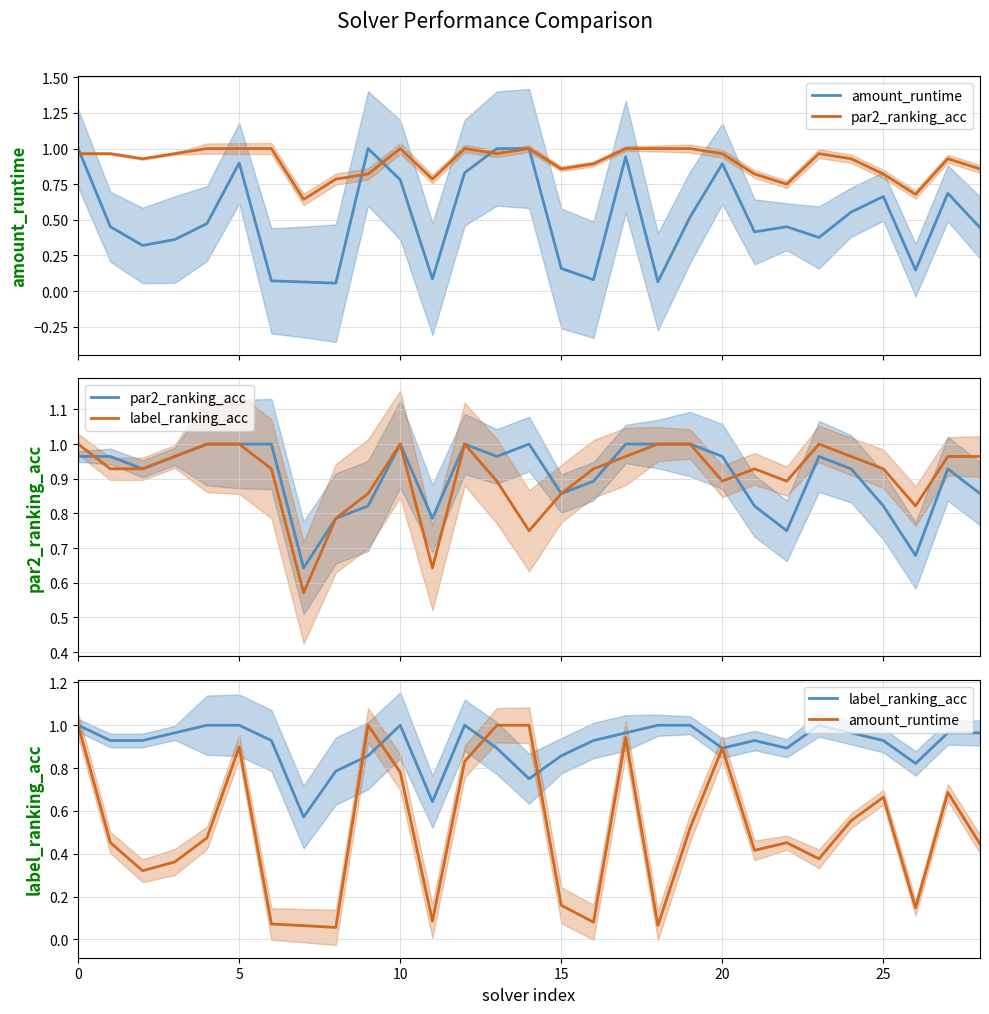

How many intersections are there between par2_ranking_acc and amount_runtime?

4